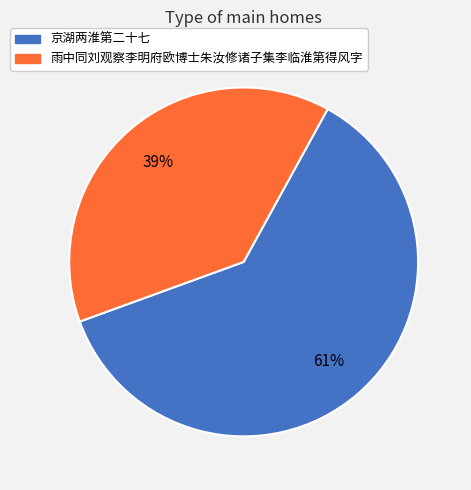

Is the sum of 京湖两淮第二十七 and 雨中同刘观察李明府欧博士朱汝修诸子集李临淮第得风字 greater than half?

Yes